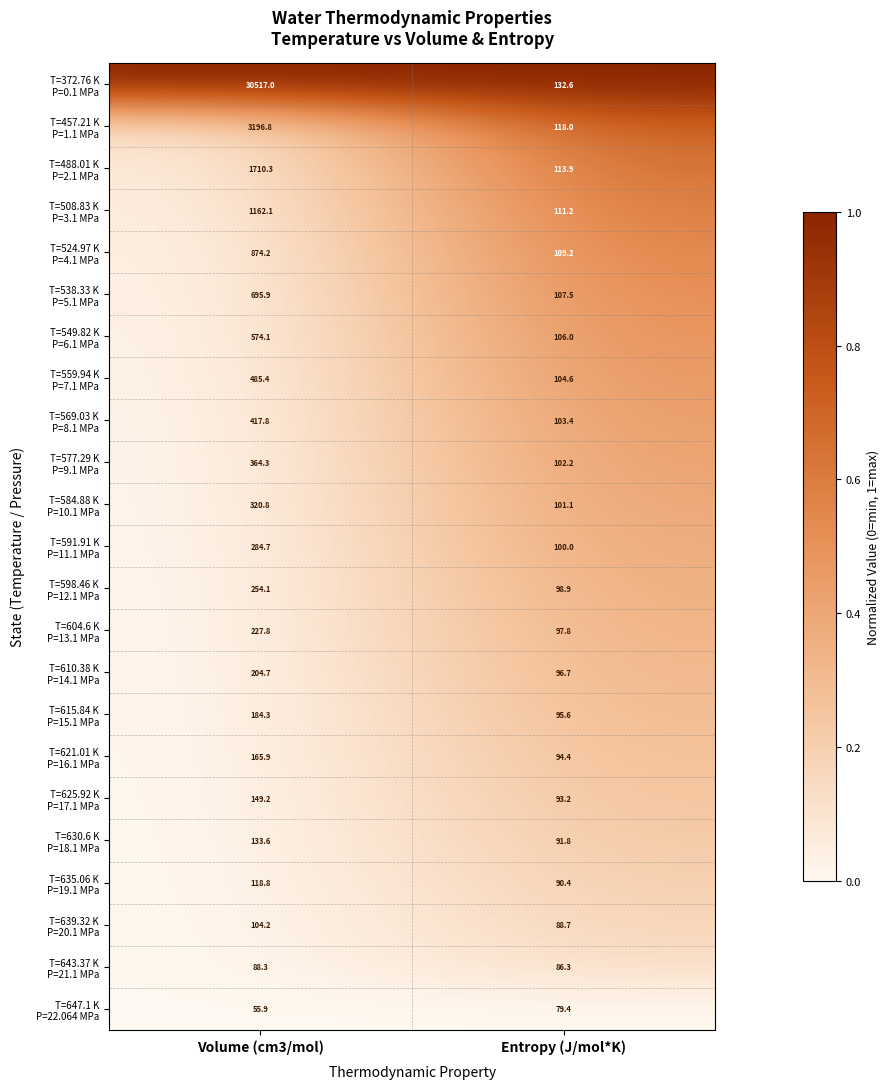

How many data points does each series have?

2